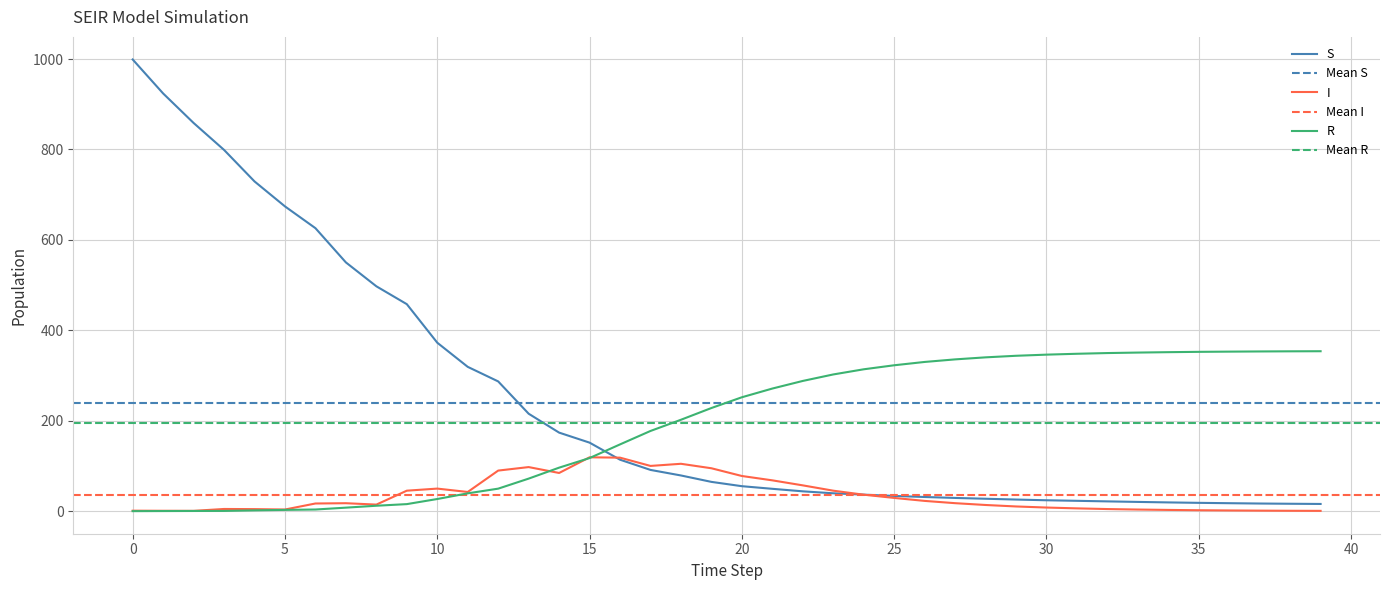

Is it true that I equals 0.8 at 38?

True